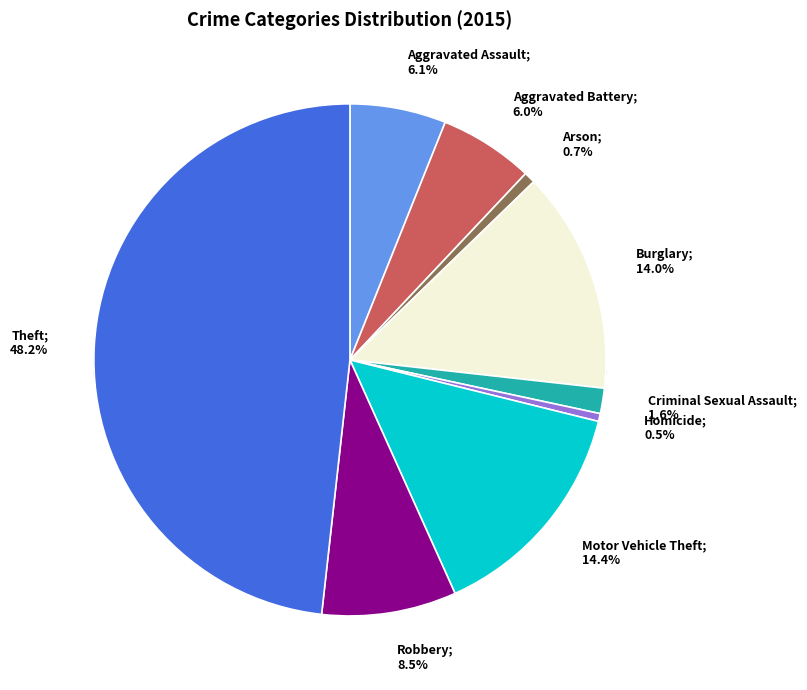

To the nearest percent, what portion does Robbery represent?

8%